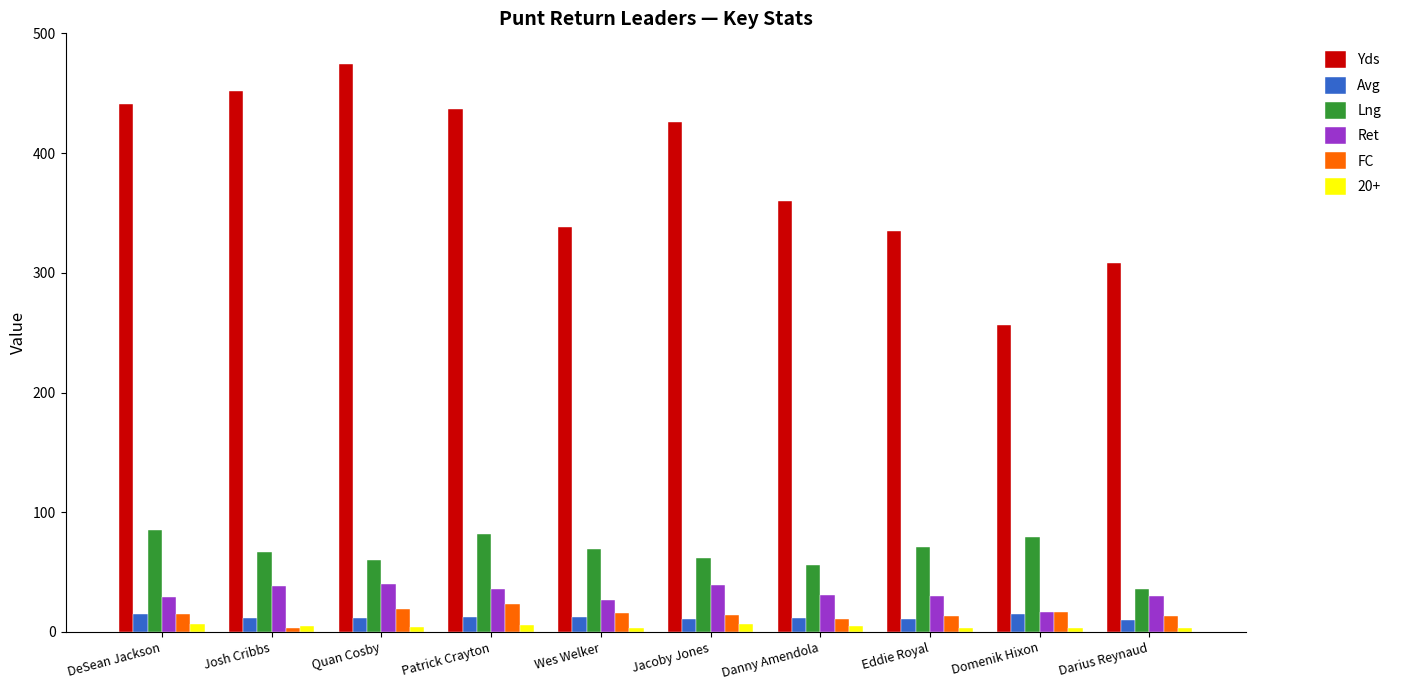

What is the smallest value displayed?

3.0